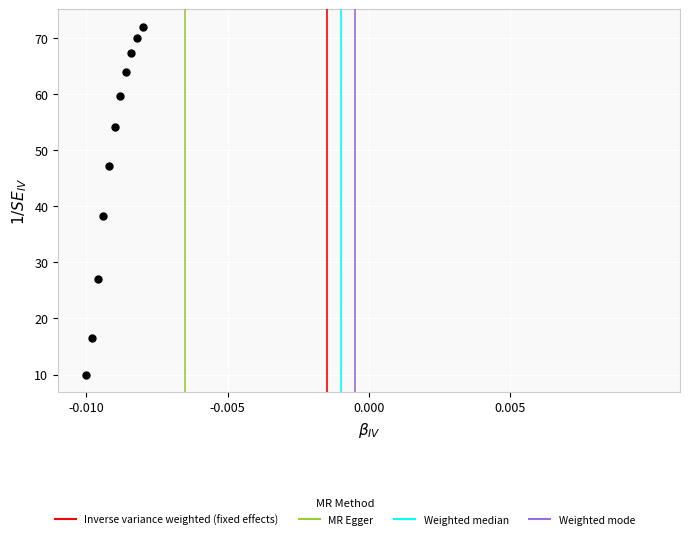

What Y value in the scatter plot is closest to 41?

38.3